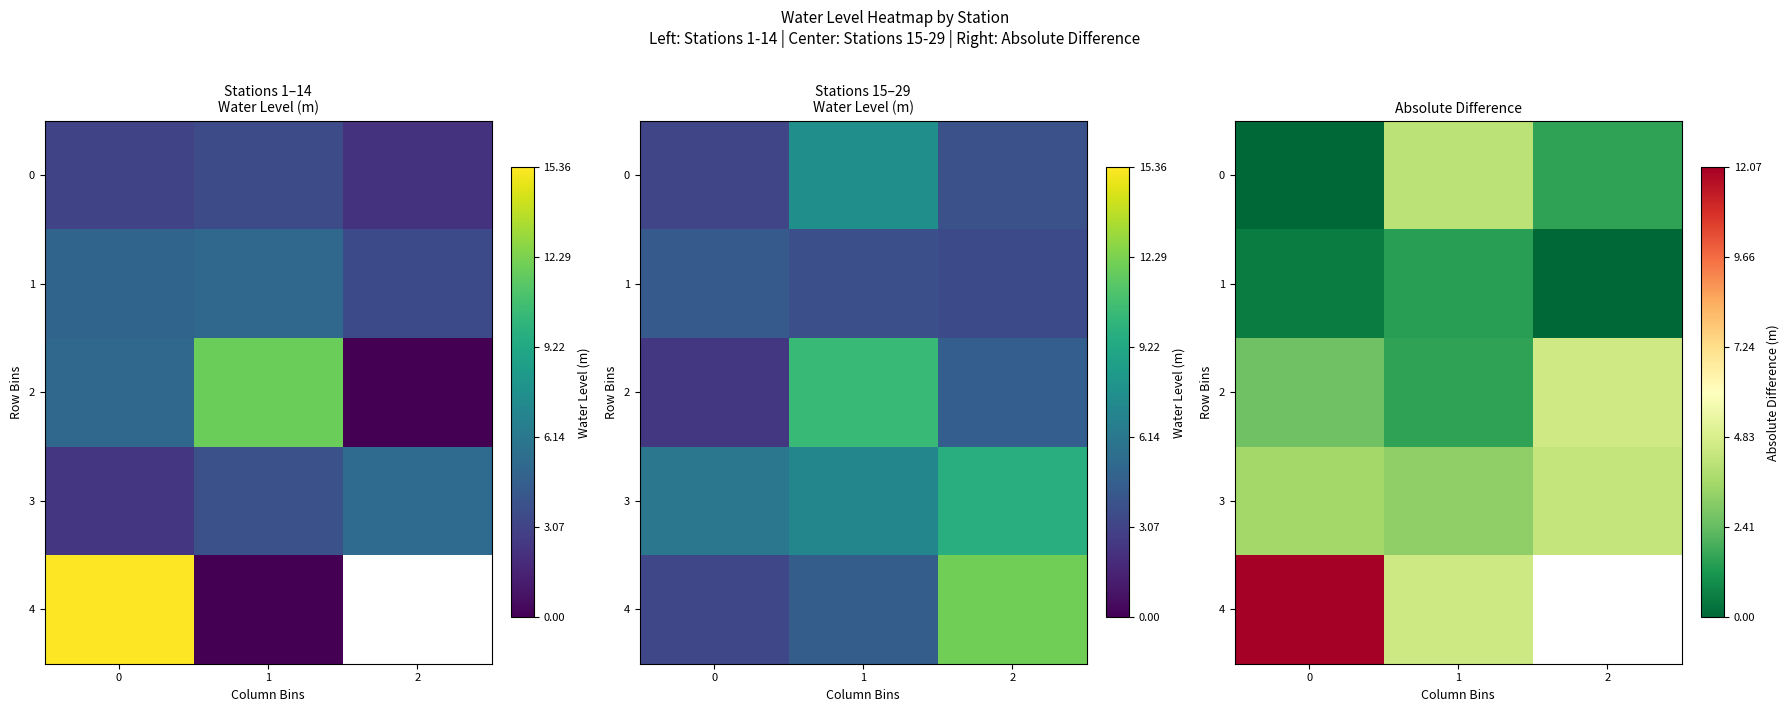

Rank the series by their maximum value, from lowest to highest.

1, 0, 3, 2, 4